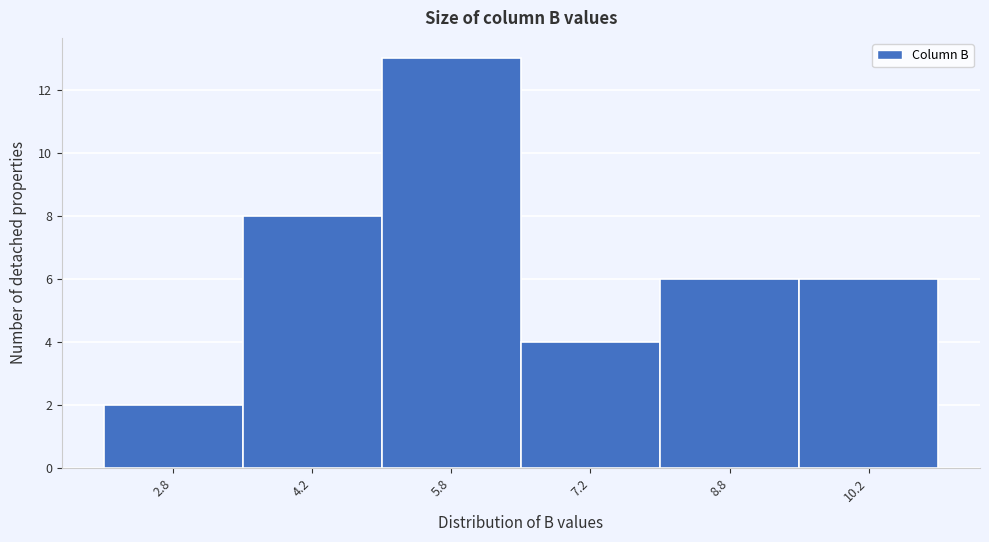

What is the height of the bar covering 6.5 to 8.0 on the x-axis? Neither the bar edges nor the heights are printed on the chart, so give them approximately, as read against the axes.

4